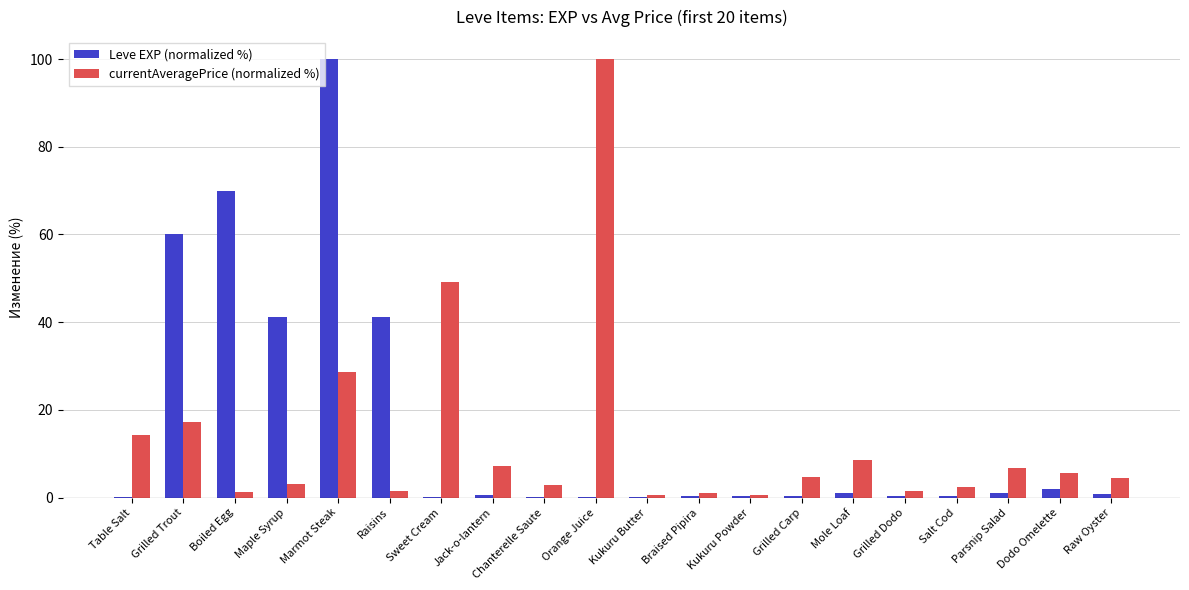

Between Raisins and Salt Cod, which series saw the biggest shift?

Leve EXP (normalized %)